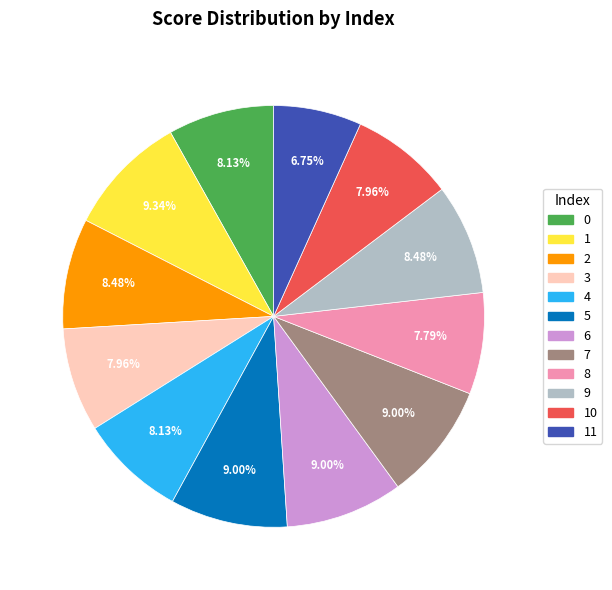

What percentage is the 1 slice, to the nearest percent?

9%